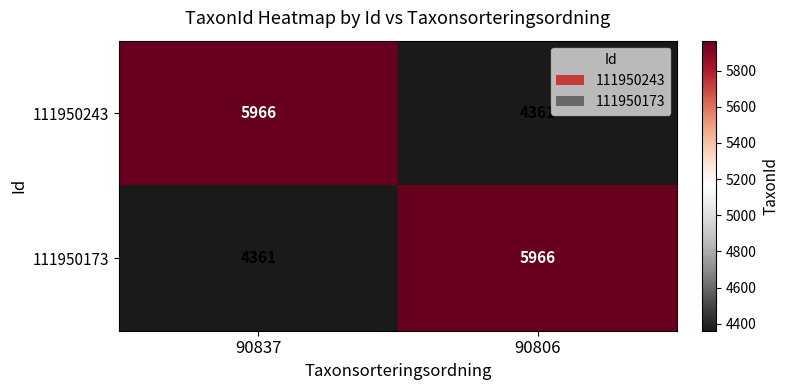

The 111950173 series shows 5966 at 90806. True or false?

True